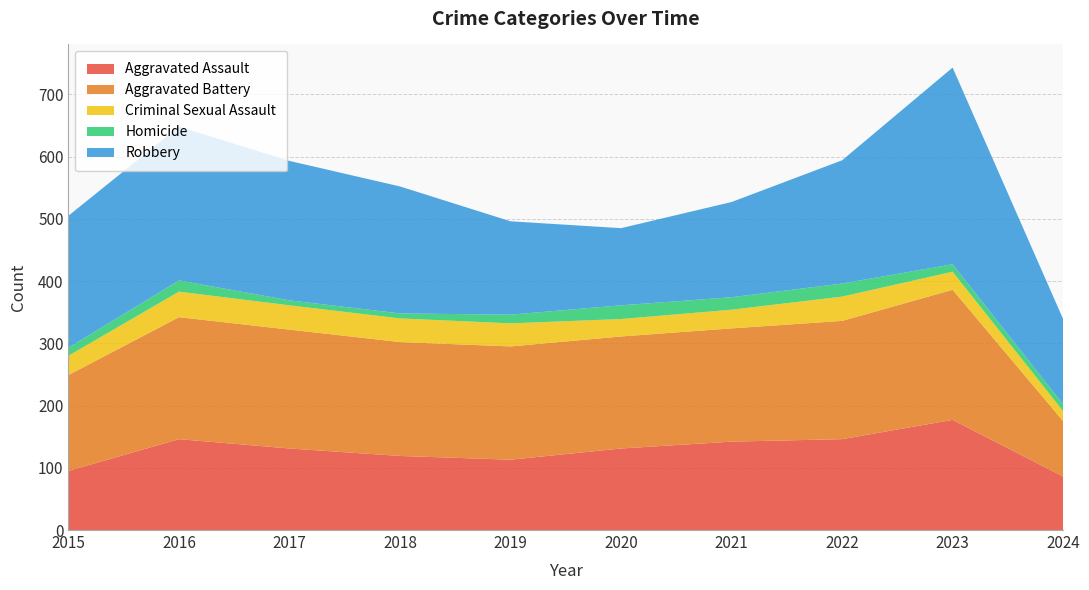

Reading left to right, extract all data points from this chart.

Aggravated Assault: 2015=95	2016=146	2017=131	2018=119	2019=113	2020=131	2021=142	2022=146	2023=177	2024=86
Aggravated Battery: 2015=154	2016=196	2017=191	2018=183	2019=182	2020=180	2021=182	2022=190	2023=209	2024=89
Criminal Sexual Assault: 2015=31	2016=41	2017=39	2018=38	2019=37	2020=28	2021=30	2022=39	2023=29	2024=16
Homicide: 2015=13	2016=18	2017=8	2018=8	2019=14	2020=22	2021=20	2022=21	2023=12	2024=11
Robbery: 2015=212	2016=247	2017=224	2018=204	2019=150	2020=124	2021=153	2022=198	2023=316	2024=137